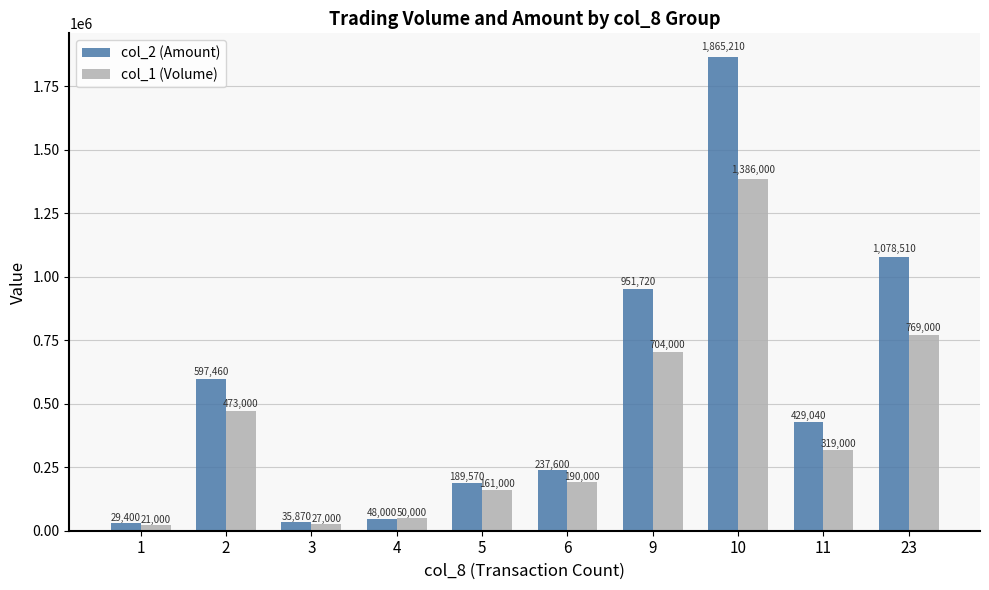

How many data points does each series have?

10